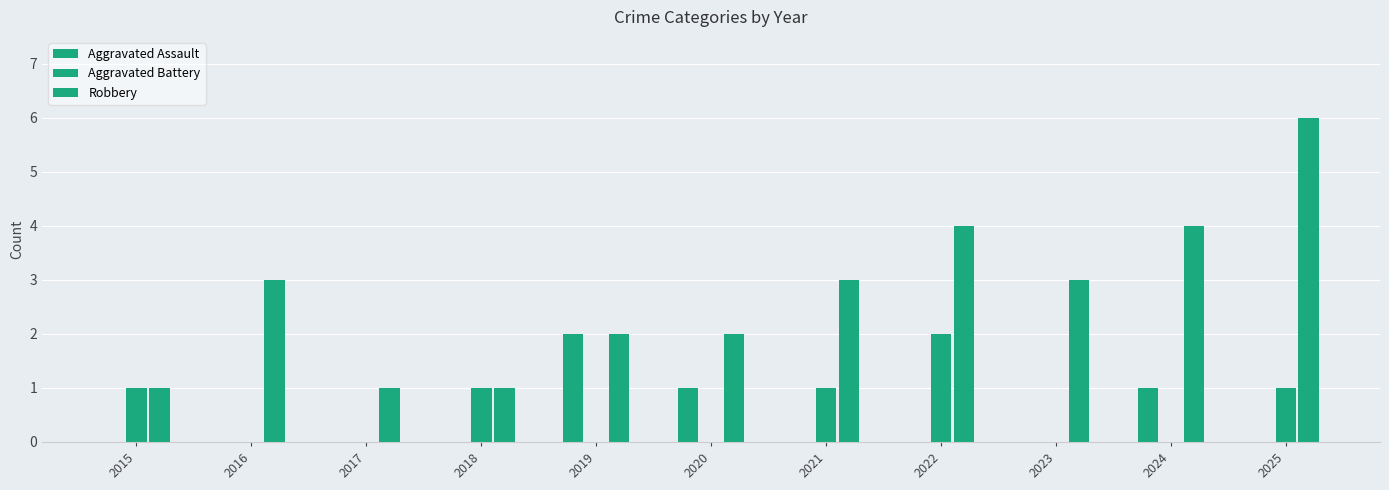

Is it true that Aggravated Battery equals 0 at 2017?

True